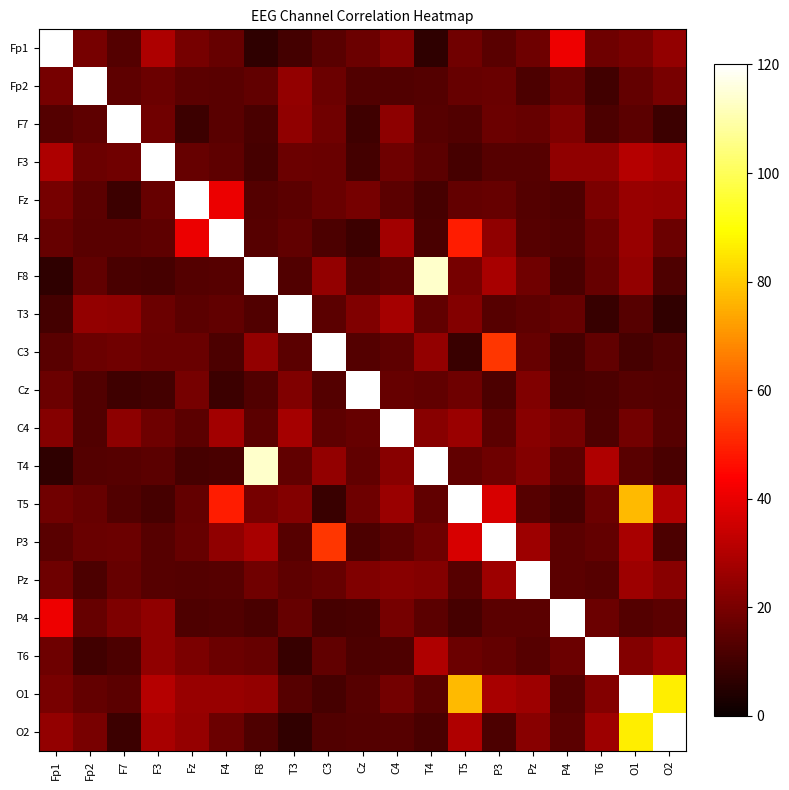

At Fp1, list the series in order from smallest to largest.

F8, T4, T3, F7, C3, P3, F4, Cz, Pz, T6, T5, Fp2, Fz, O1, C4, O2, F3, P4, Fp1